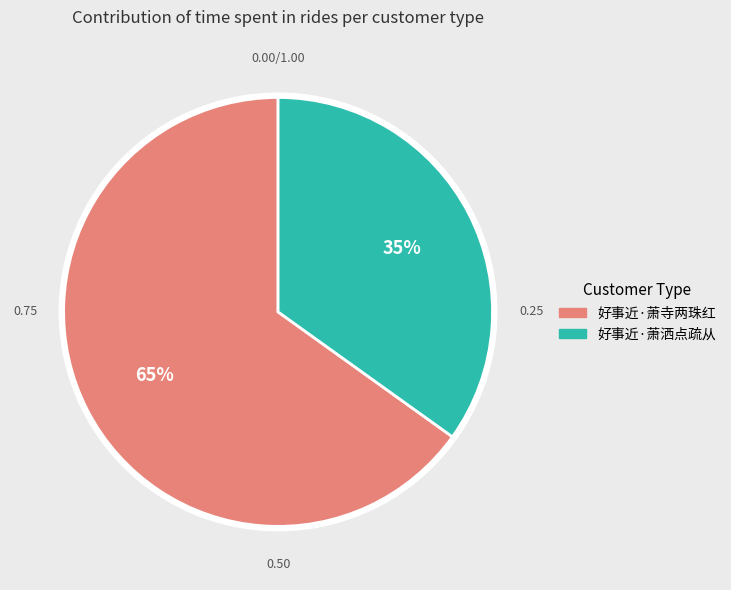

Approximately how many times larger is the value at 好事近·萧洒点疏从 compared to 好事近·萧寺两珠红?

0.5